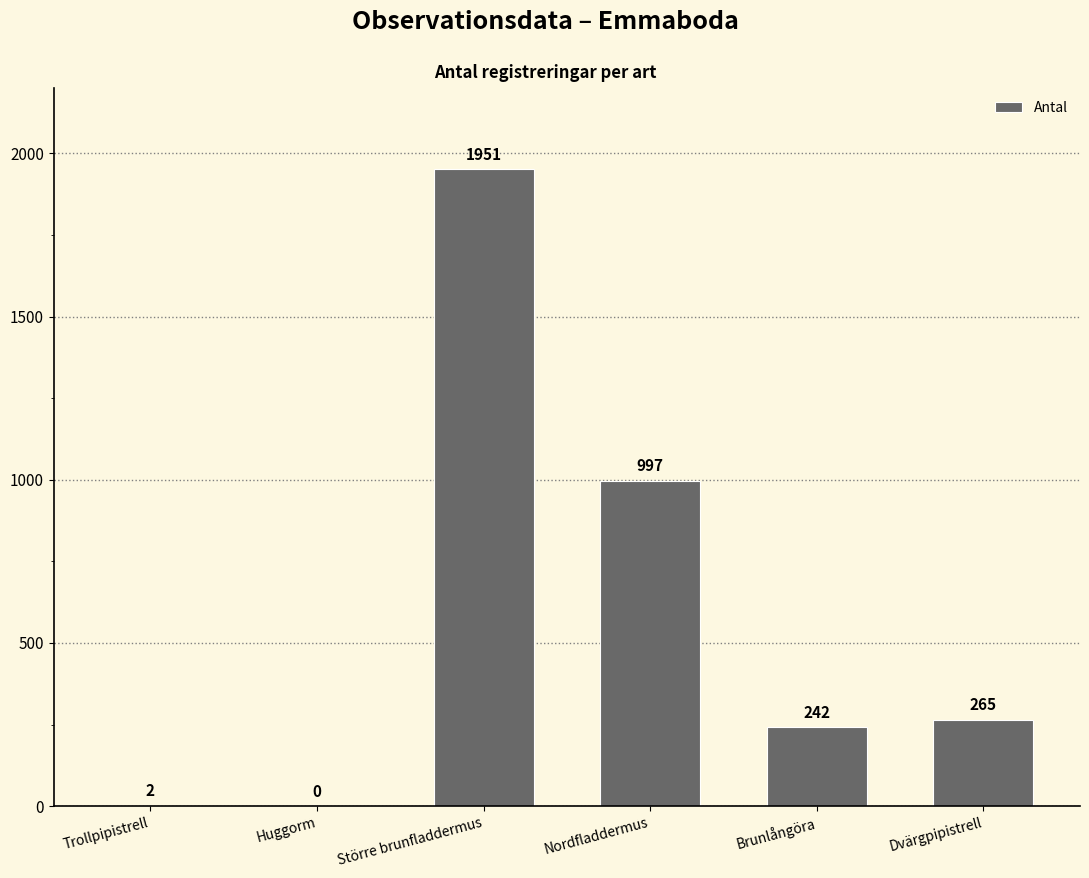

Which label corresponds to the largest value in the chart?

Större brunfladdermus